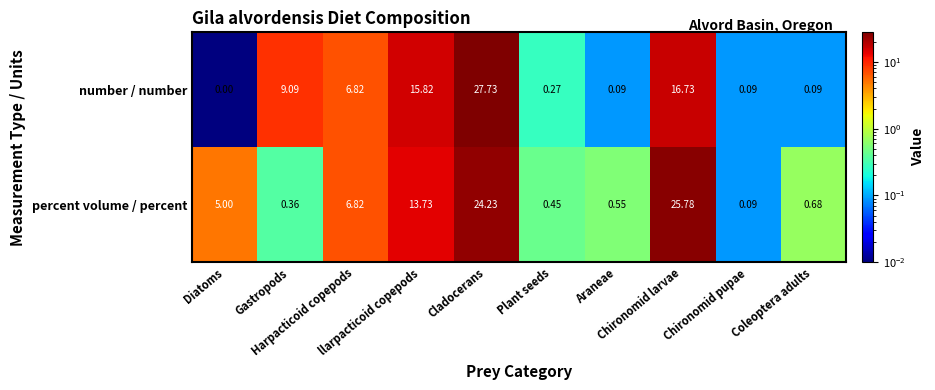

Which series has the widest spread of values?

number / number